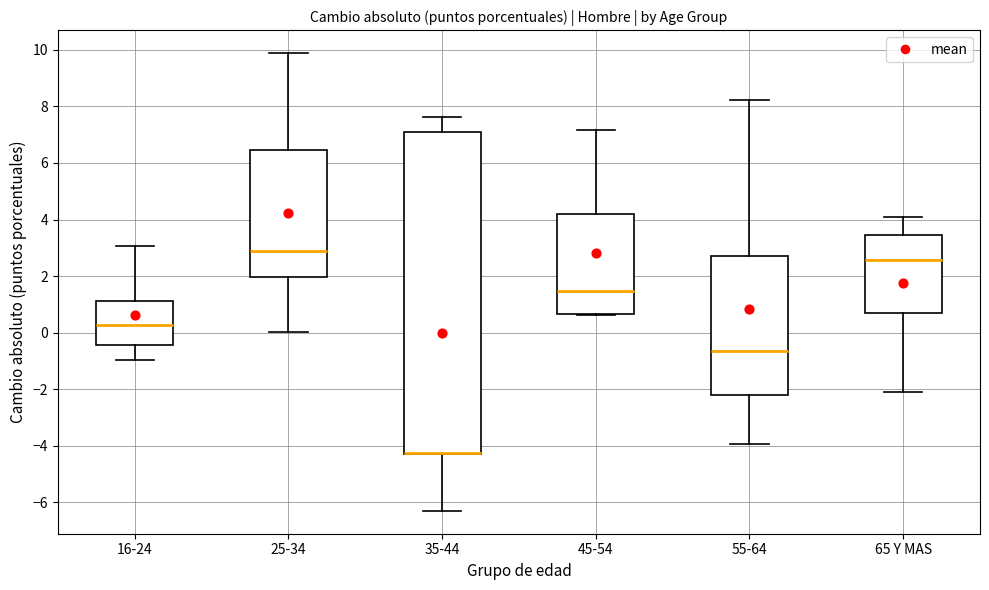

Where does the upper whisker of the box for 45-54 end on the y-axis? The values are not printed on the chart, so give them approximately, as read against the axis.

7.2